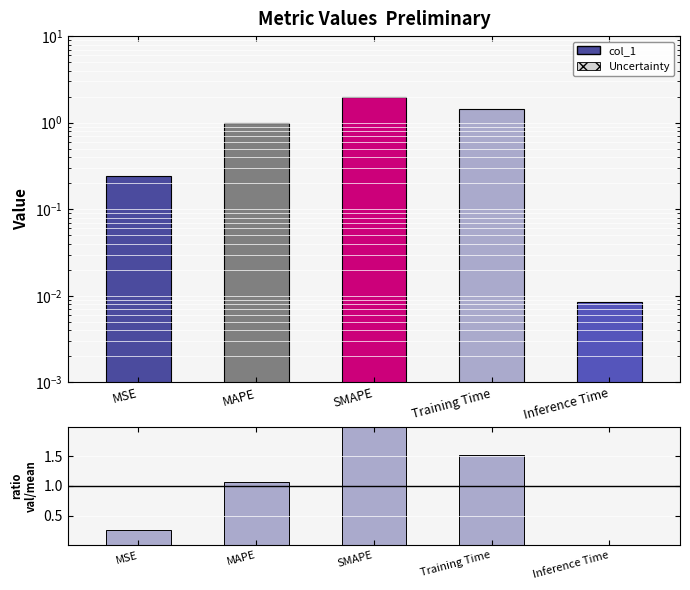

Between MAPE and Training Time, which series saw the biggest shift?

ratio